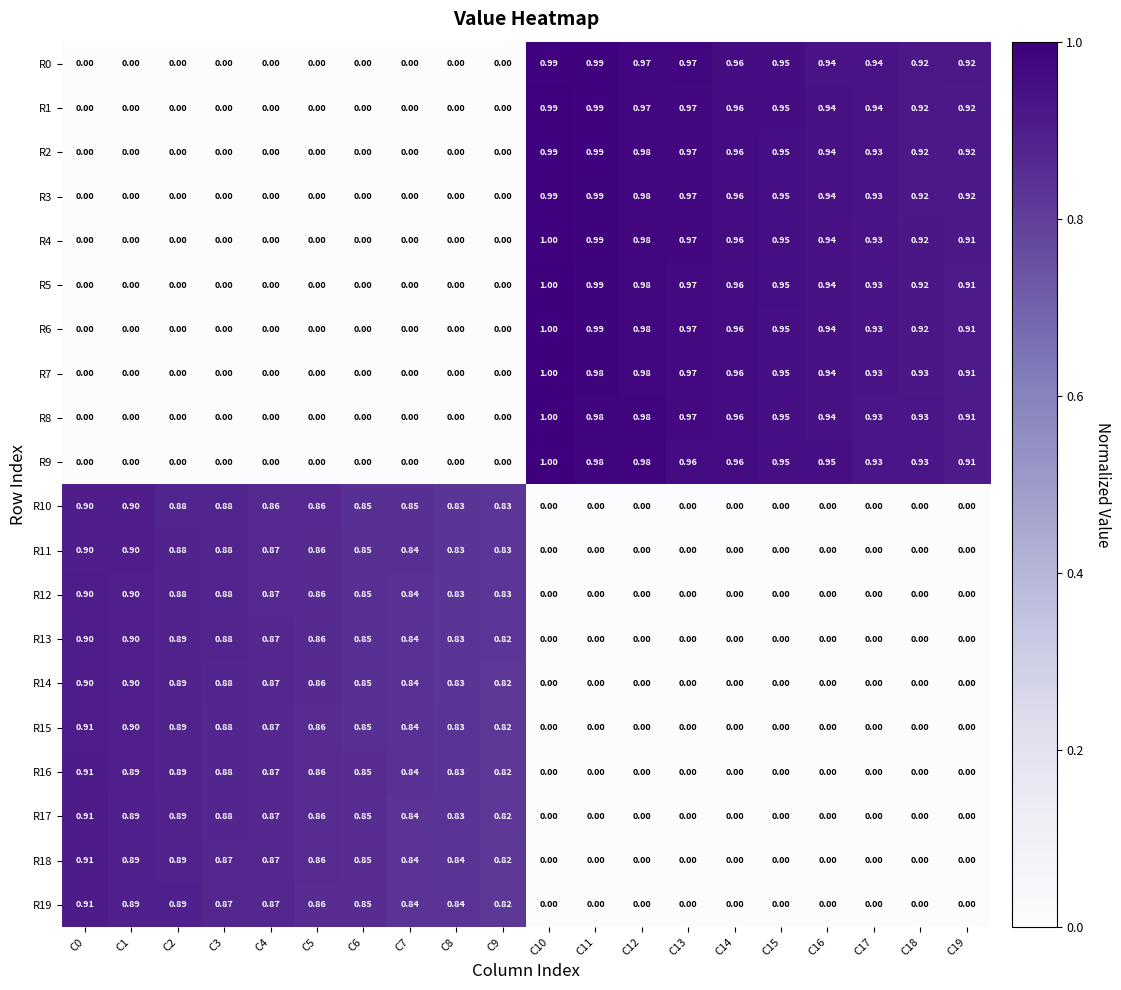

Is the value of R8 at C10 greater than the value of R11 at C10?

Yes